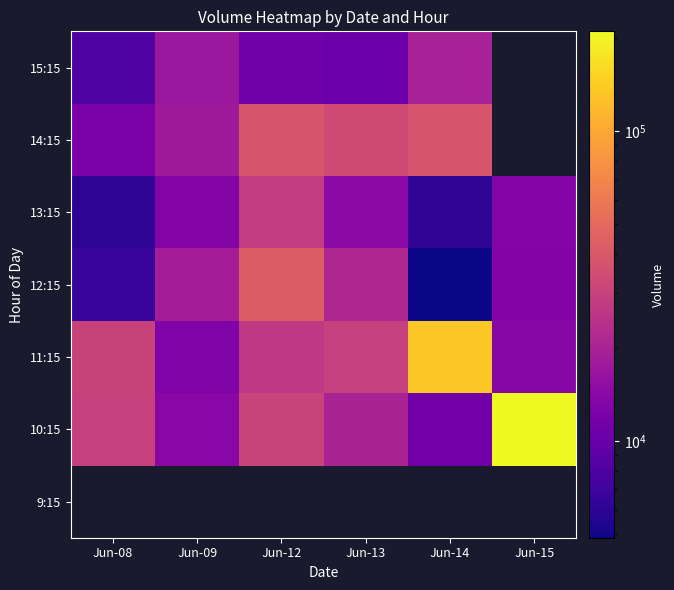

Which category has the highest value across all series?

Jun-15